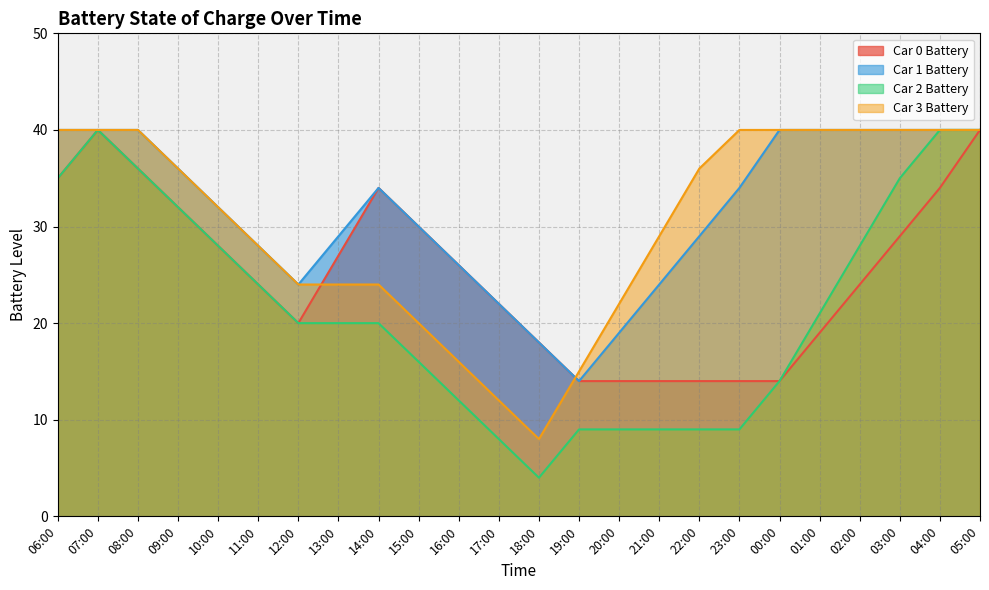

At which label is Car 3 Battery closest to 24?

12:00